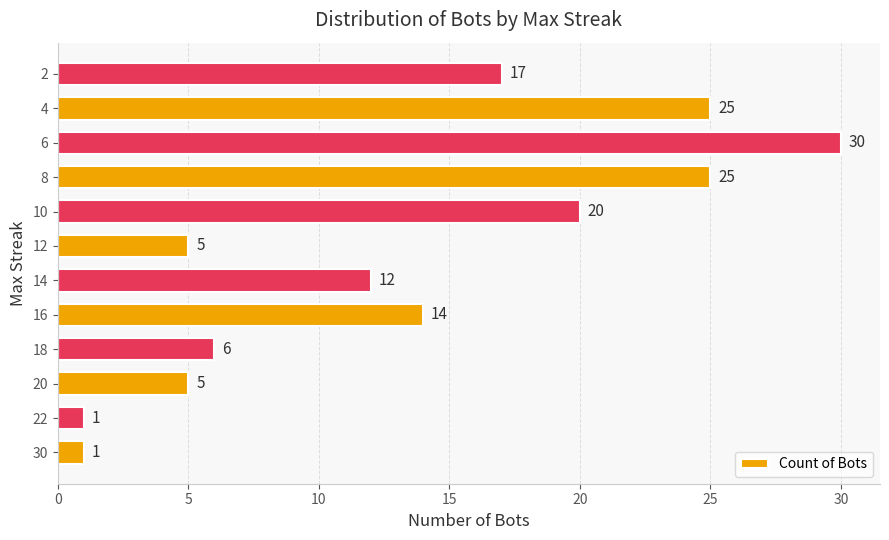

What is the ratio of the value at 4 to the value at 22?

25.0